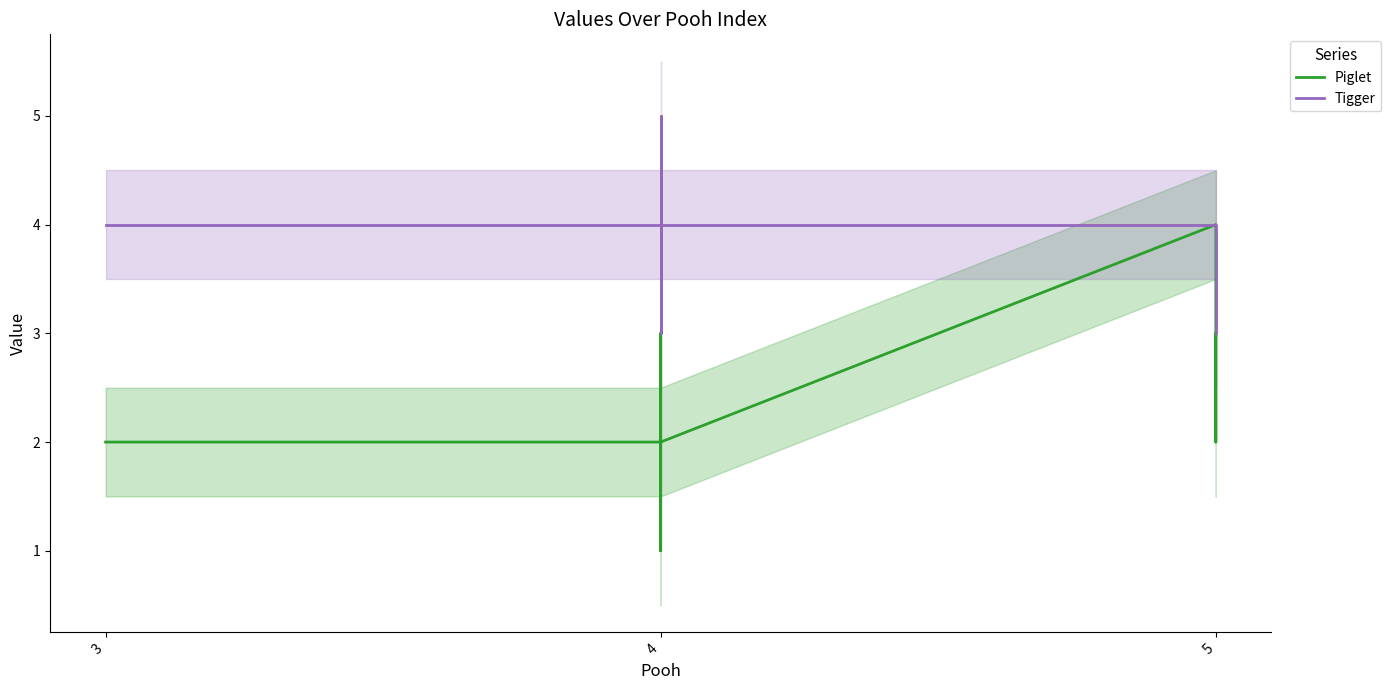

How many lines are shown in the chart?

2